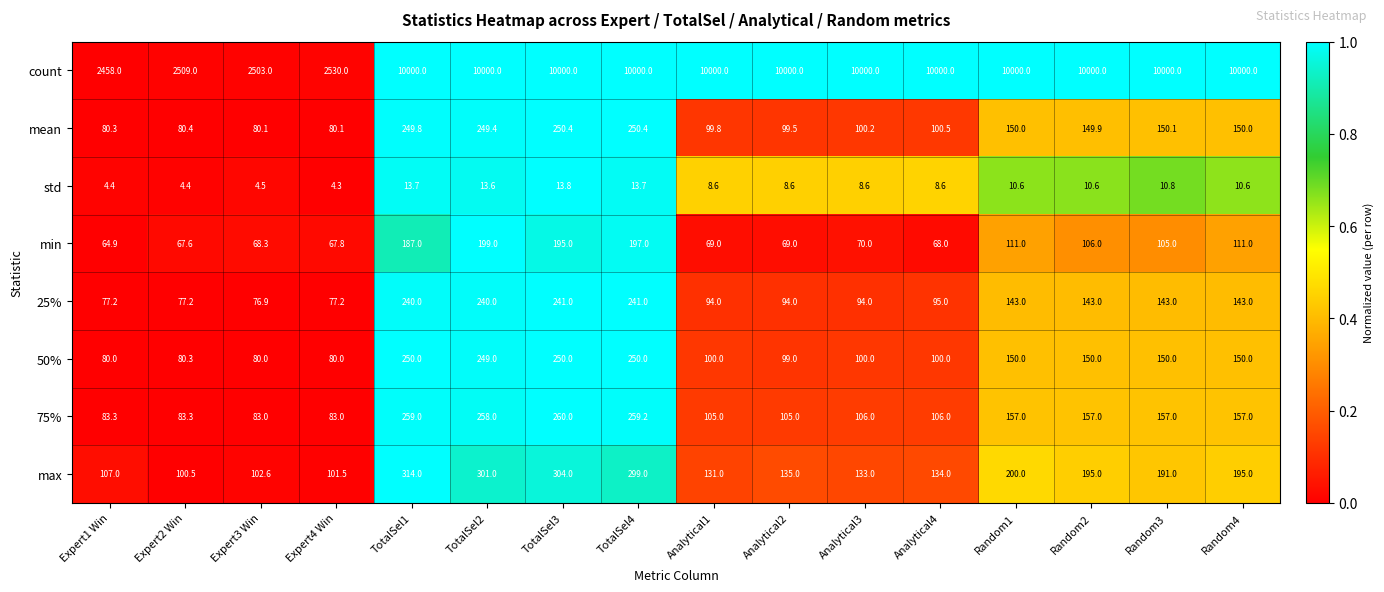

Which category has the lowest value in the std series?

Expert4 Win